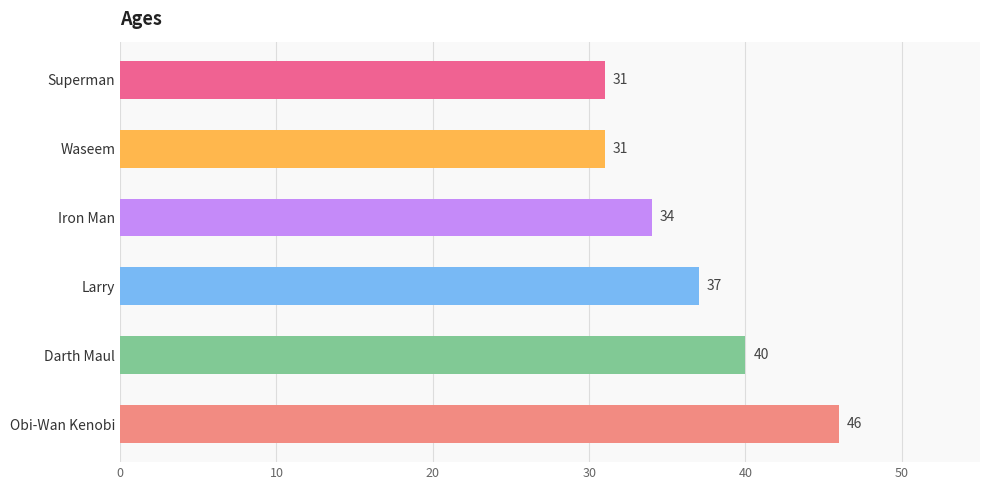

What is the change in value from Darth Maul to Waseem?

-9